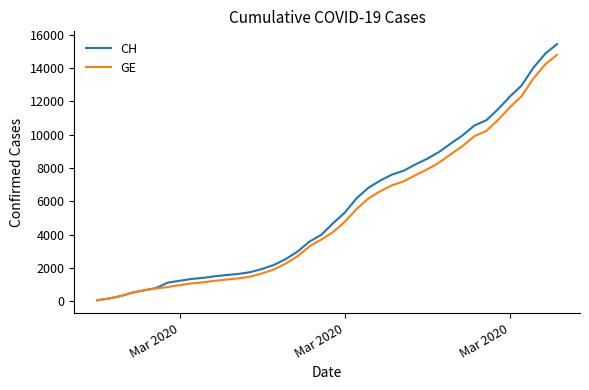

Which series has the largest range (max minus min)?

CH